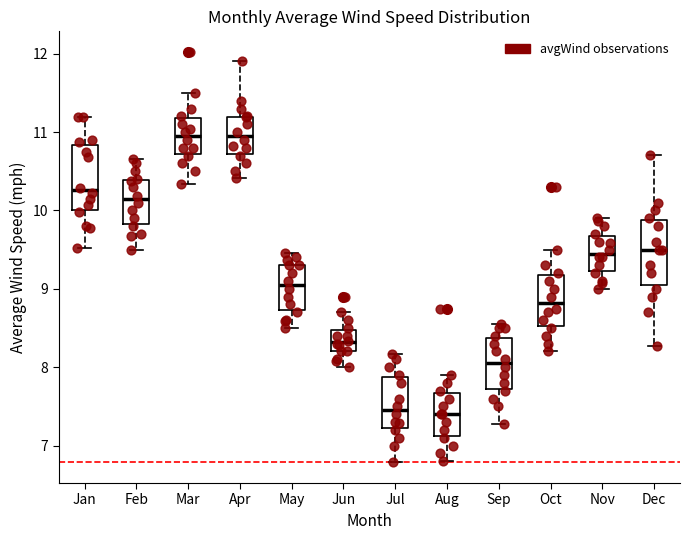

Reading left to right, transcribe this box plot: for each box, give where its median line is, the range the box spans, and where its two whiskers end, as read against the y-axis. The values are not printed on the chart, so give them approximately, as read against the axis.

Jan: median 10.3, box 10.0 to 10.8, whiskers 9.5 to 11.2
Feb: median 10.1, box 9.8 to 10.4, whiskers 9.5 to 10.7
Mar: median 11.0, box 10.7 to 11.2, whiskers 10.3 to 11.5
Apr: median 11.0, box 10.7 to 11.2, whiskers 10.4 to 11.9
May: median 9.1, box 8.7 to 9.3, whiskers 8.5 to 9.5
Jun: median 8.3, box 8.2 to 8.5, whiskers 8.0 to 8.7
Jul: median 7.5, box 7.2 to 7.9, whiskers 6.8 to 8.2
Aug: median 7.4, box 7.1 to 7.7, whiskers 6.8 to 7.9
Sep: median 8.1, box 7.7 to 8.4, whiskers 7.3 to 8.6
Oct: median 8.8, box 8.5 to 9.2, whiskers 8.2 to 9.5
Nov: median 9.5, box 9.2 to 9.7, whiskers 9.0 to 9.9
Dec: median 9.5, box 9.1 to 9.9, whiskers 8.3 to 10.7